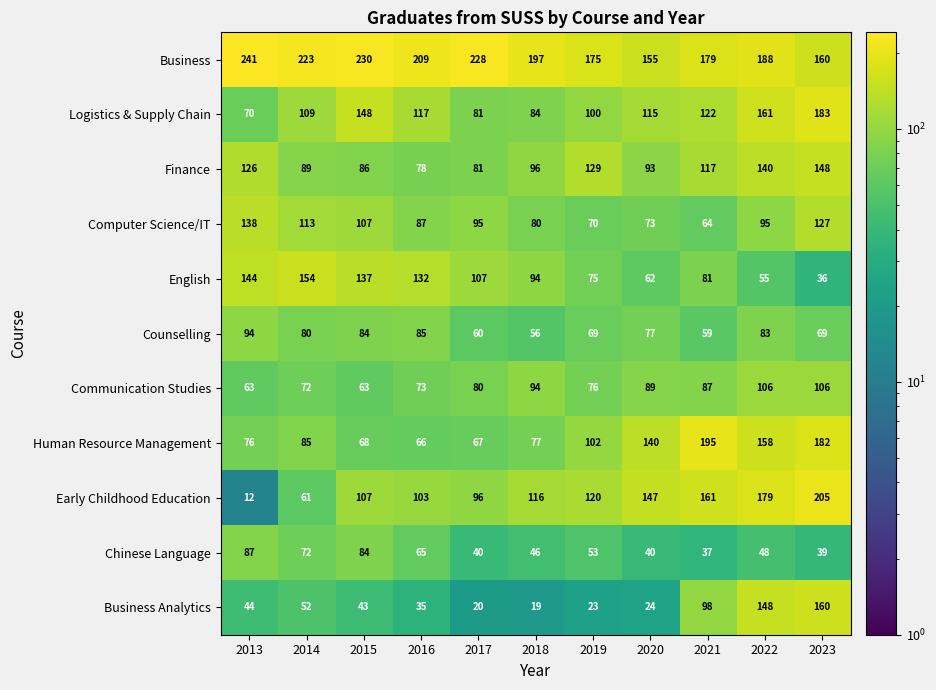

Rank the series by their maximum value, from highest to lowest.

Business, Early Childhood Education, Human Resource Management, Logistics & Supply Chain, Business Analytics, English, Finance, Computer Science/IT, Communication Studies, Counselling, Chinese Language